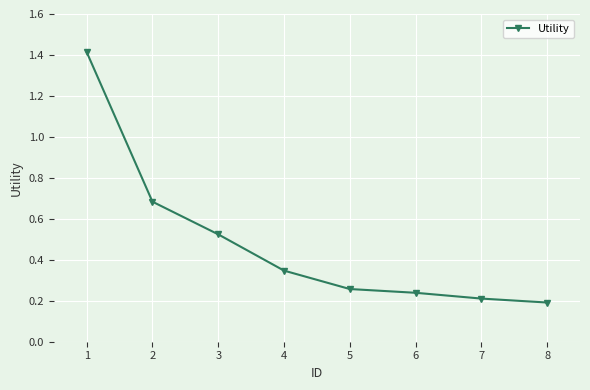

List the labels in order of value, largest first.

1, 2, 3, 4, 5, 6, 7, 8